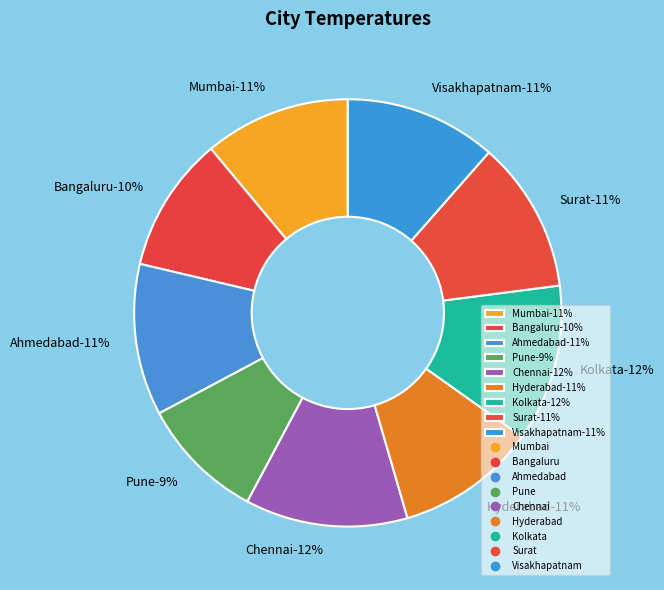

What is the largest slice in the pie chart?

Chennai